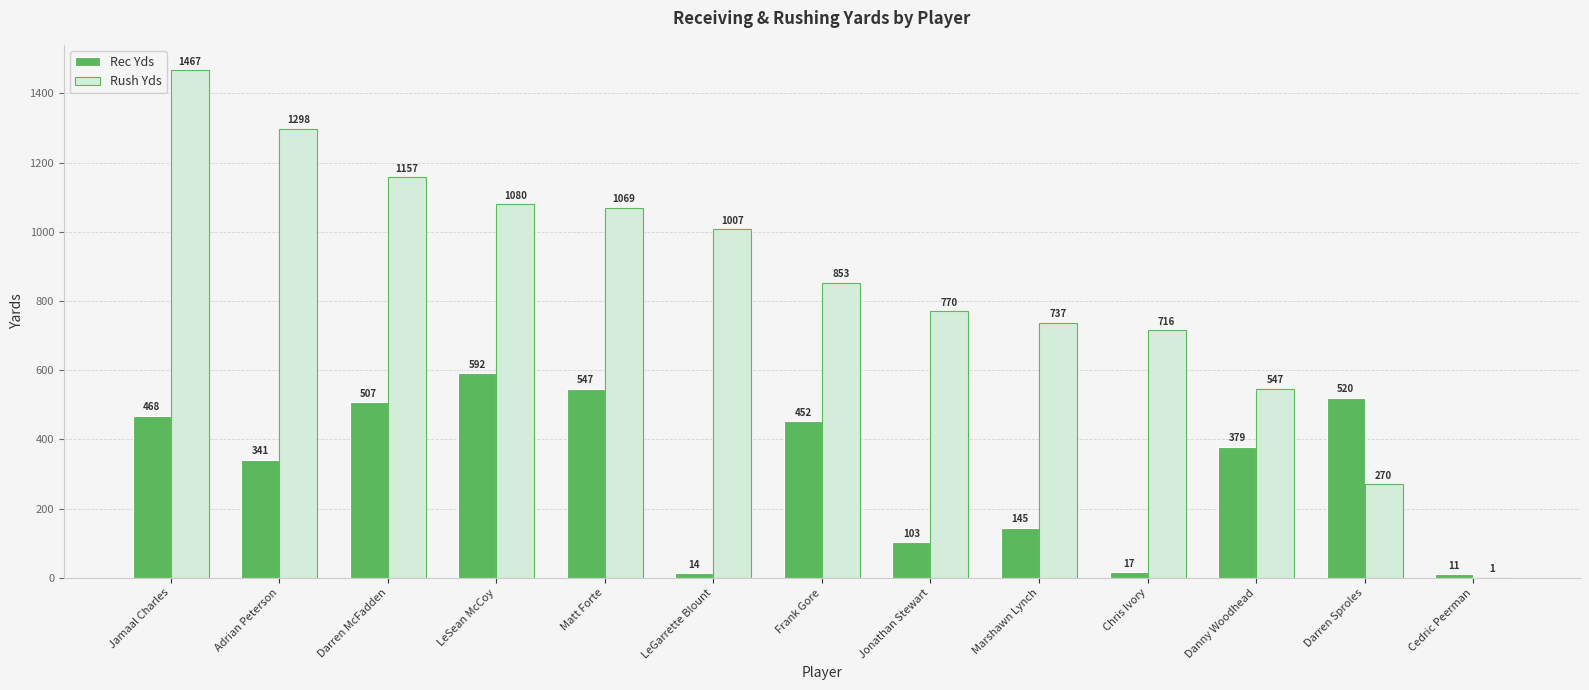

True or false: Rec Yds has a value of 17 at Chris Ivory.

True